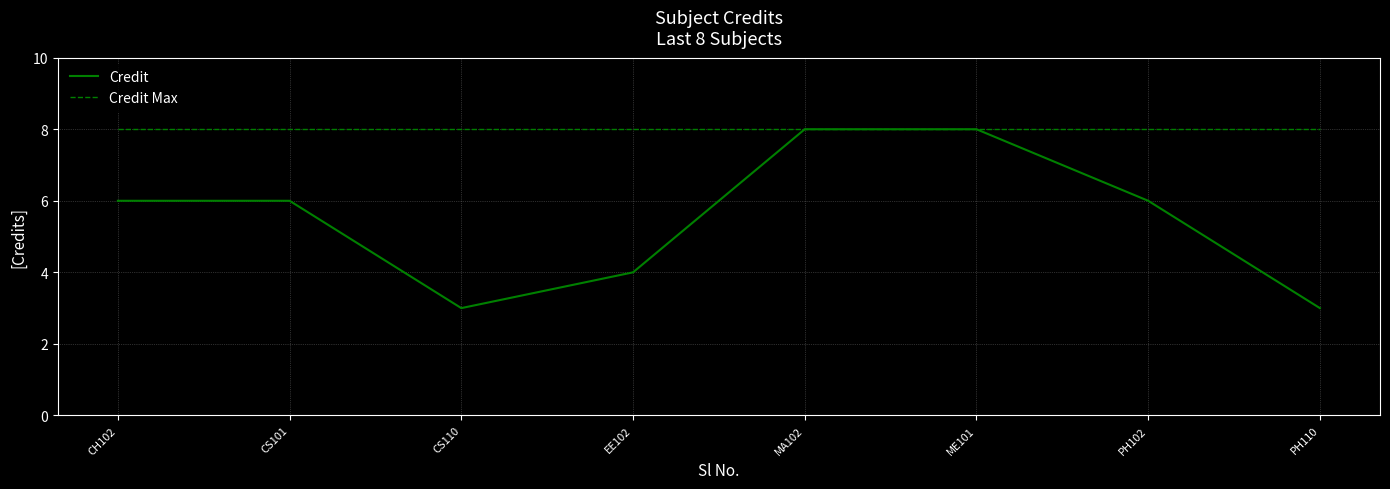

What is the total value across all series at ME101?

16